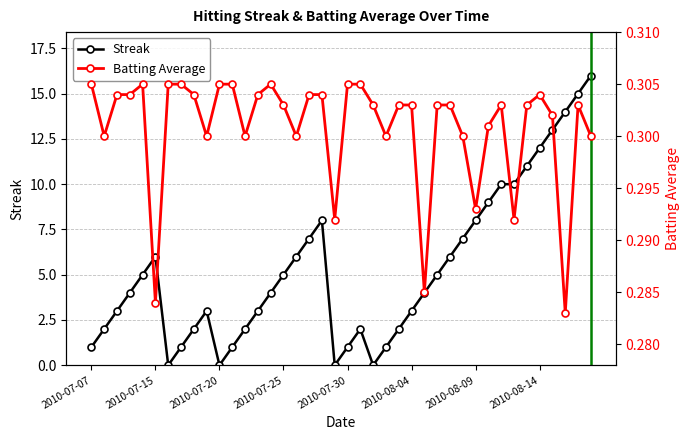

What is the value of the Batting Average point at the 12th from the left?

0.3